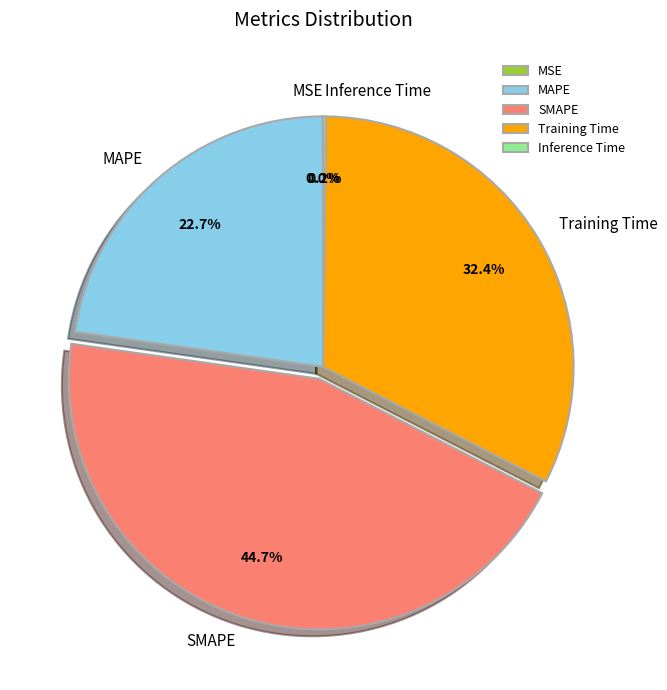

Which slice is the largest?

SMAPE